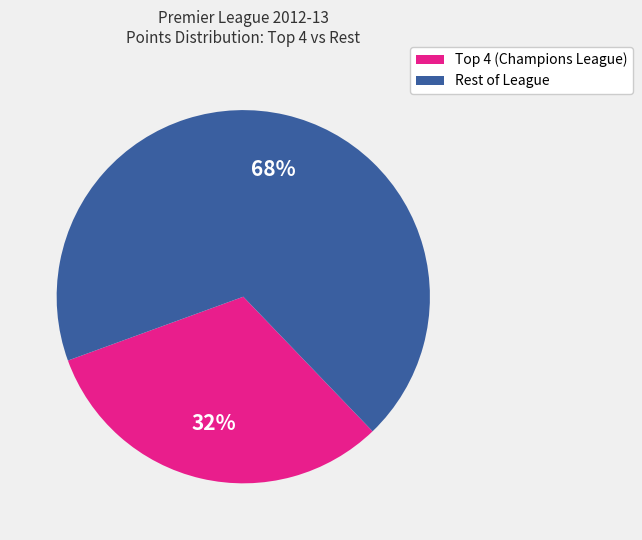

To the nearest percent, what percentage of the pie is Rest of League?

68%